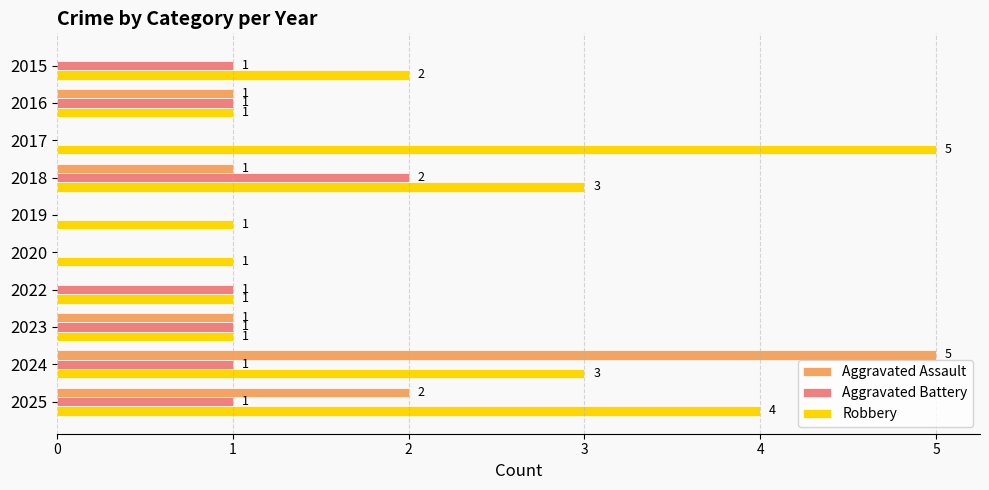

What is the maximum value shown in the chart?

5